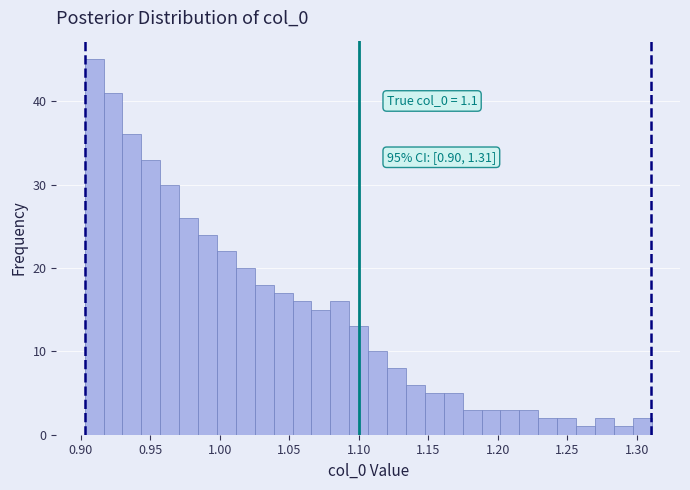

Read against the x-axis, roughly where is the centre of the tallest bar?

0.910